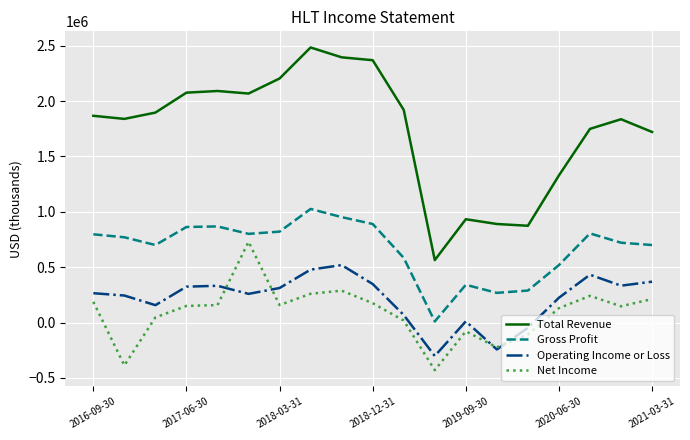

Does the chart have visible grid lines?

Yes